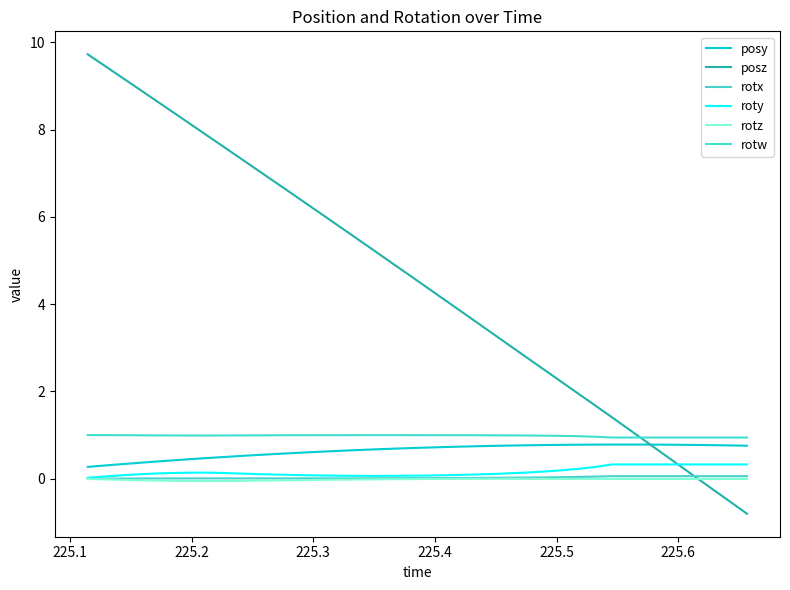

Which series has the largest total across all categories?

posz